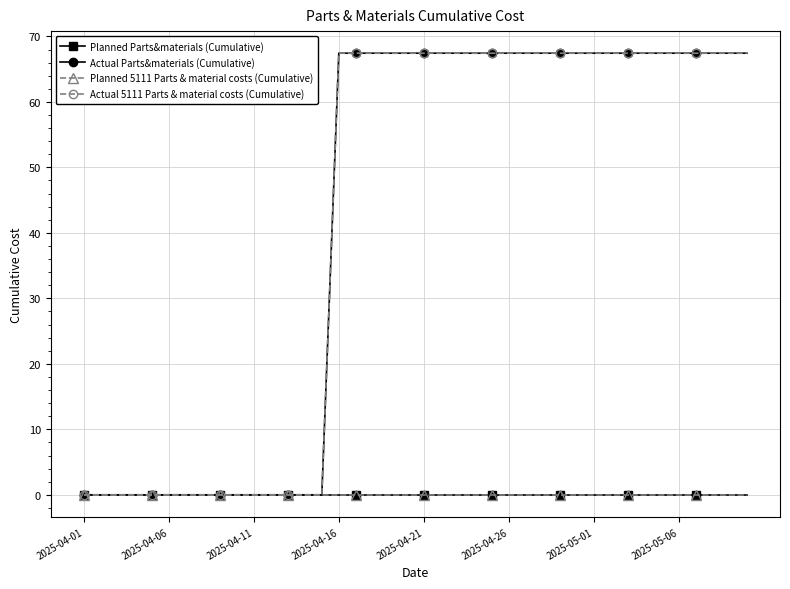

Does the chart have visible grid lines?

Yes